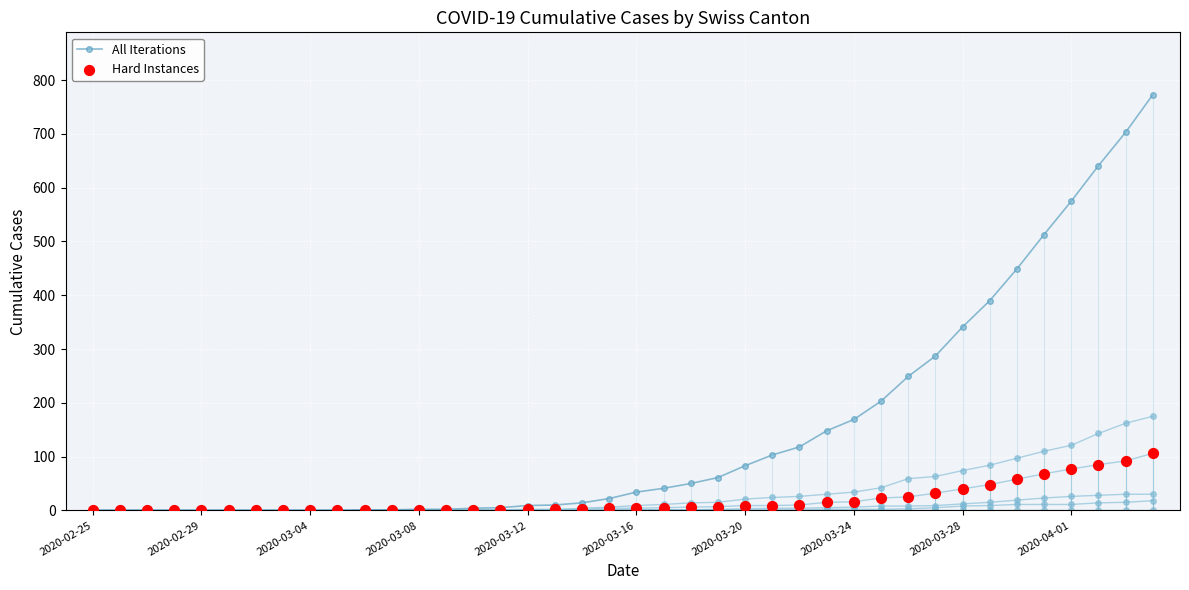

What are all the series names shown in the legend?

All Iterations, Hard Instances